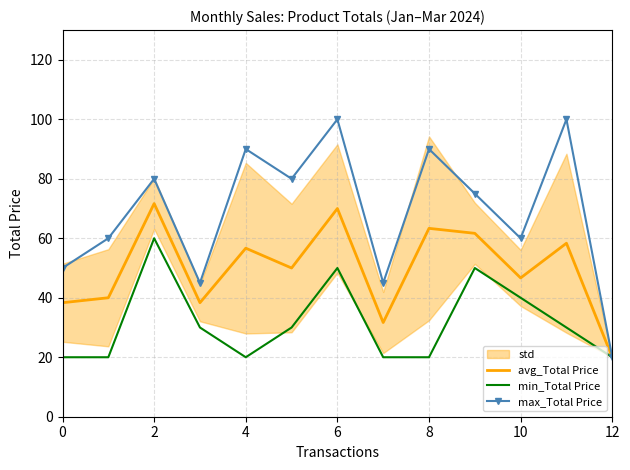

The value of avg_Total Price at 0 is 24.3. True or false?

False